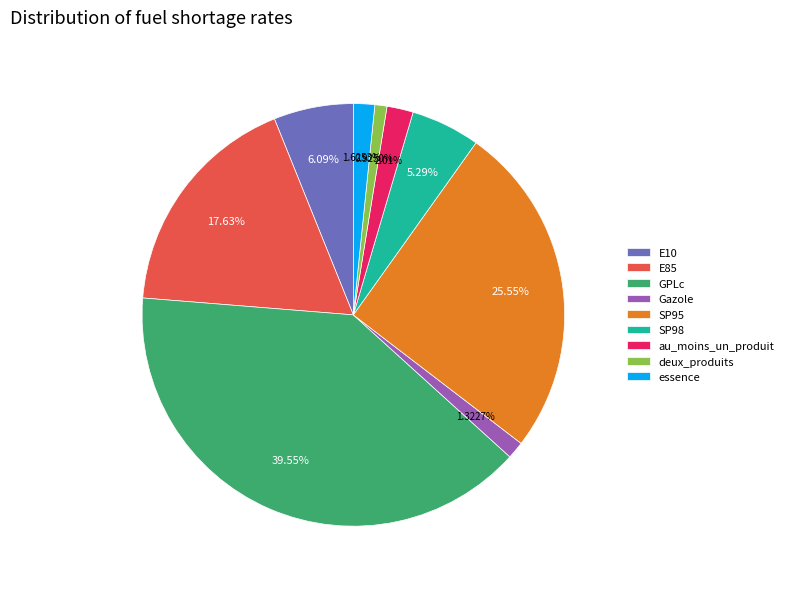

Approximately how many times larger is the value at E10 compared to SP95?

0.2